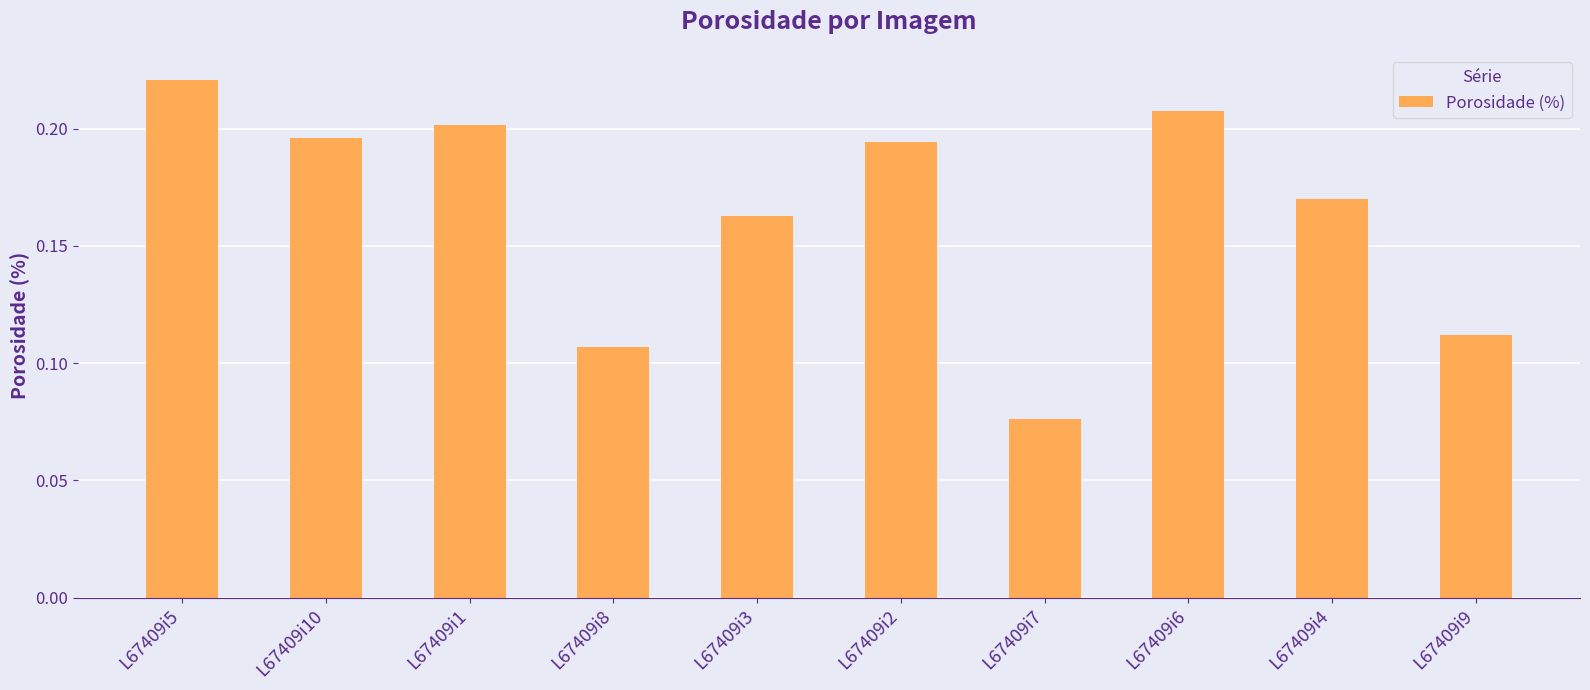

Which category has the lowest value across all series?

L67409i7